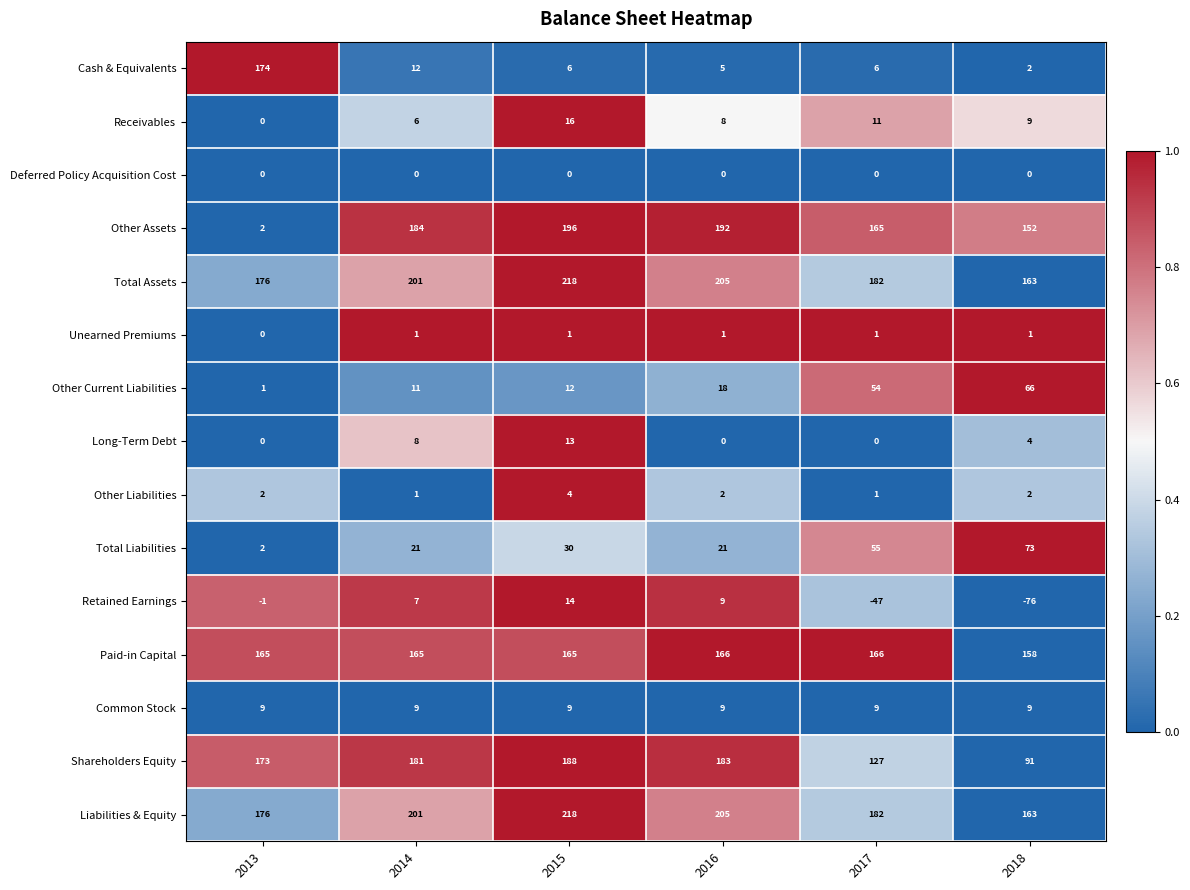

True or false: Other Liabilities has a value of 2 at 2018.

True